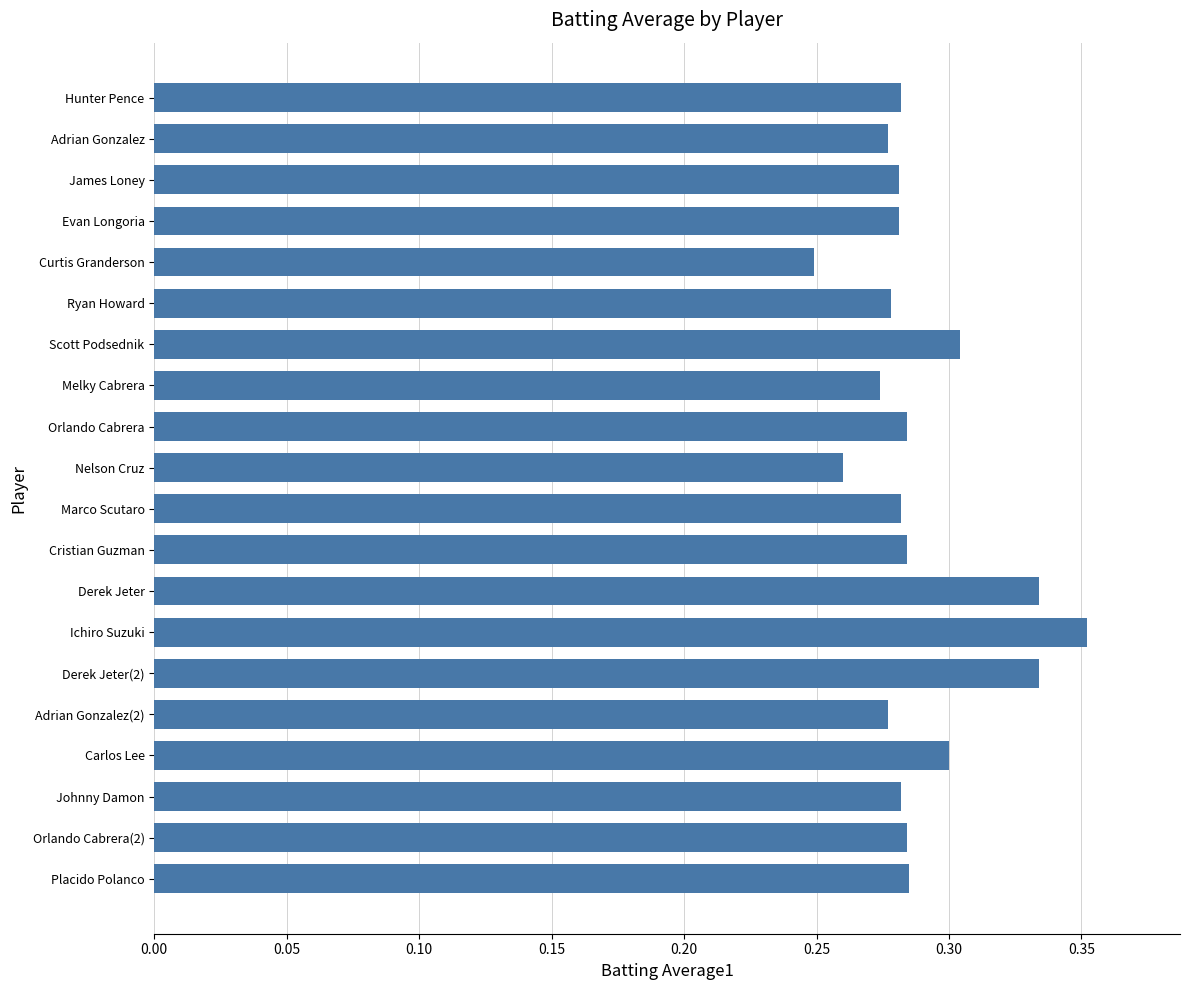

At which category does the chart reach its minimum across all series?

Curtis Granderson